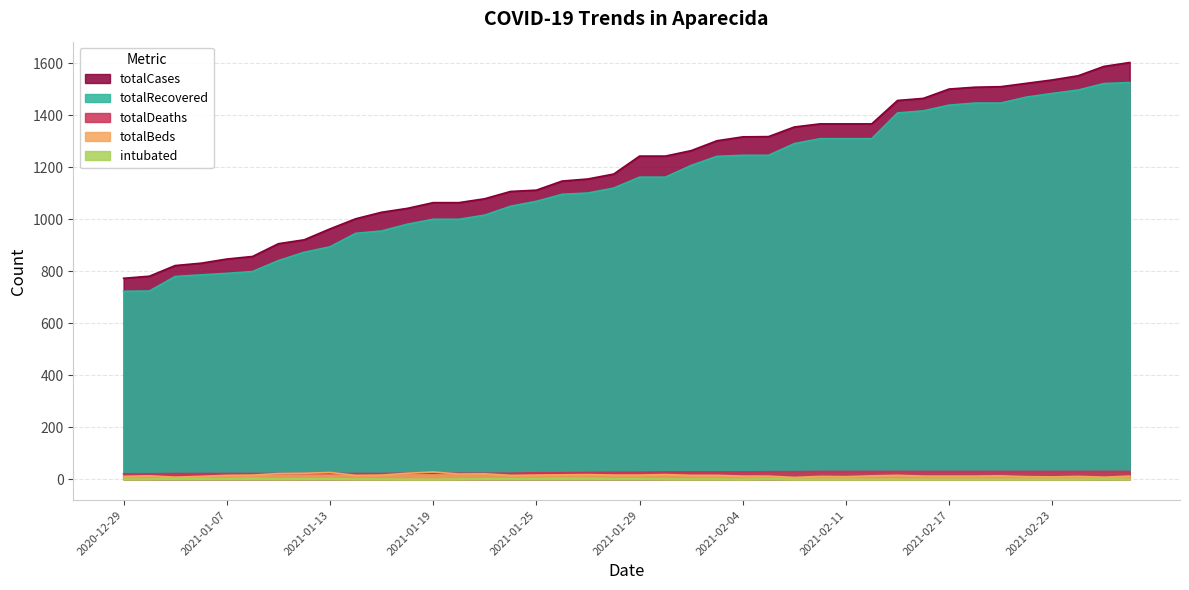

Is it true that intubated equals 0 at 2021-02-15?

True